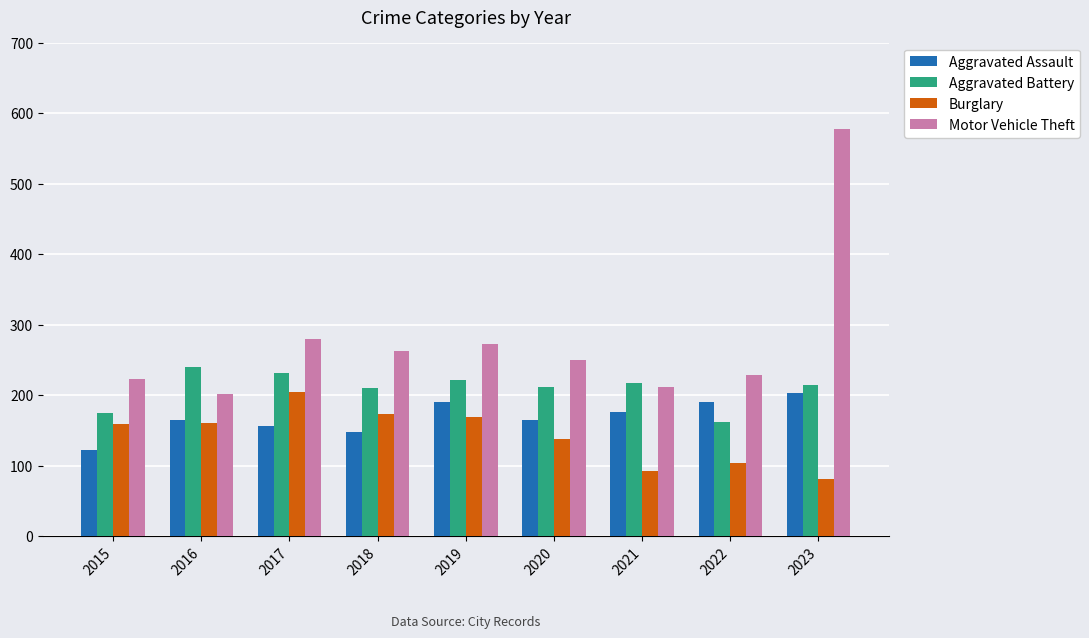

Between 2020 and 2022, which series saw the biggest shift?

Aggravated Battery